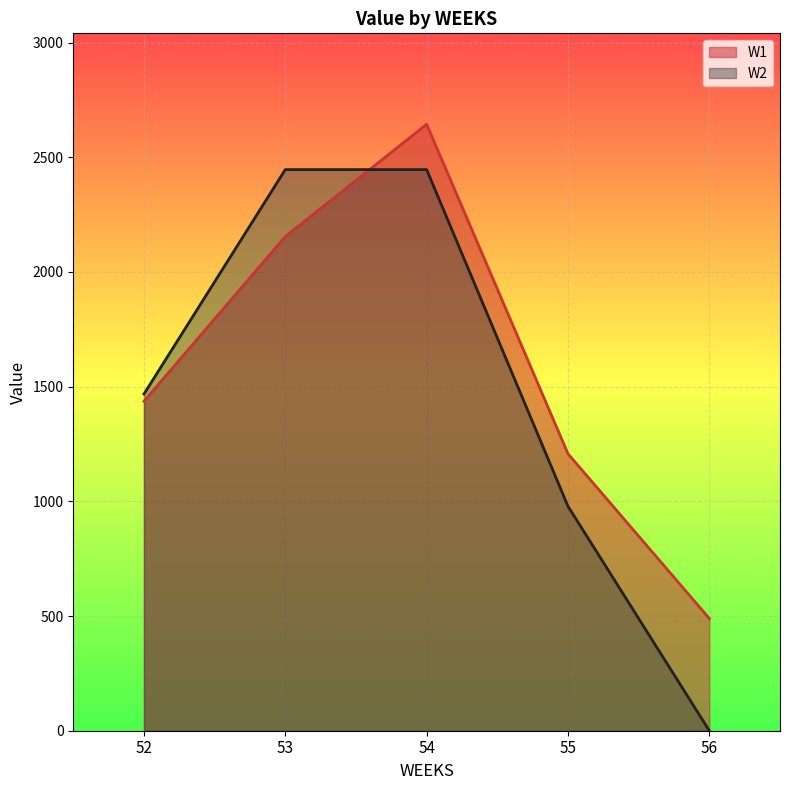

The value of W2 at 52 is 1467.7. True or false?

True